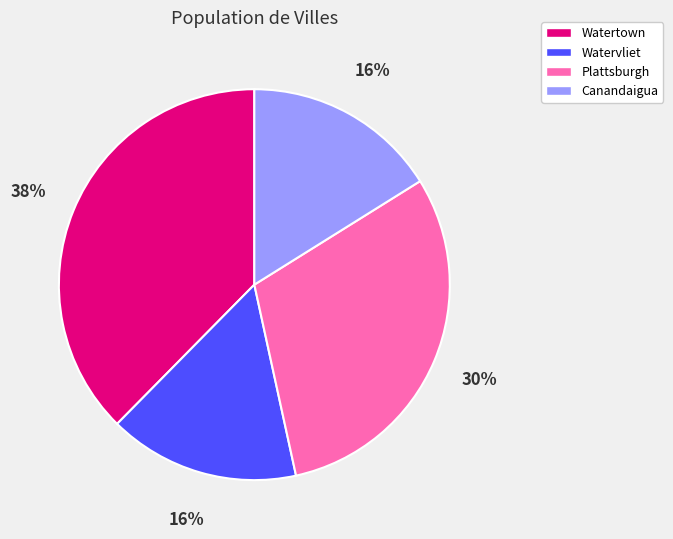

The Watertown slice represents 46% of the pie. True or false?

False